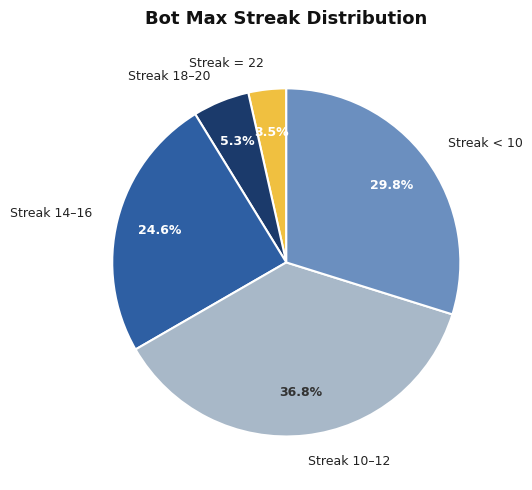

Count the number of slices in the pie.

5